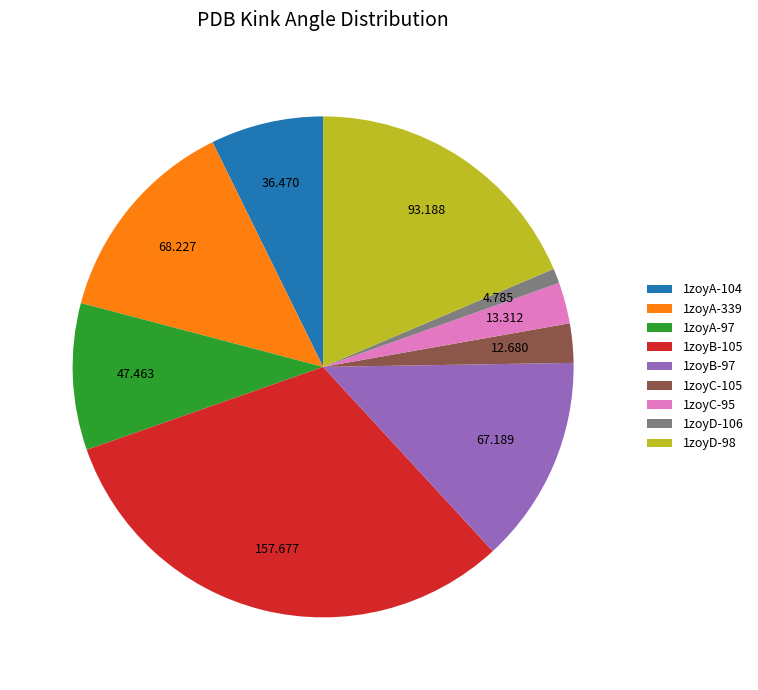

Is the sum of 1zoyC-95 and 1zoyA-97 greater than half?

No